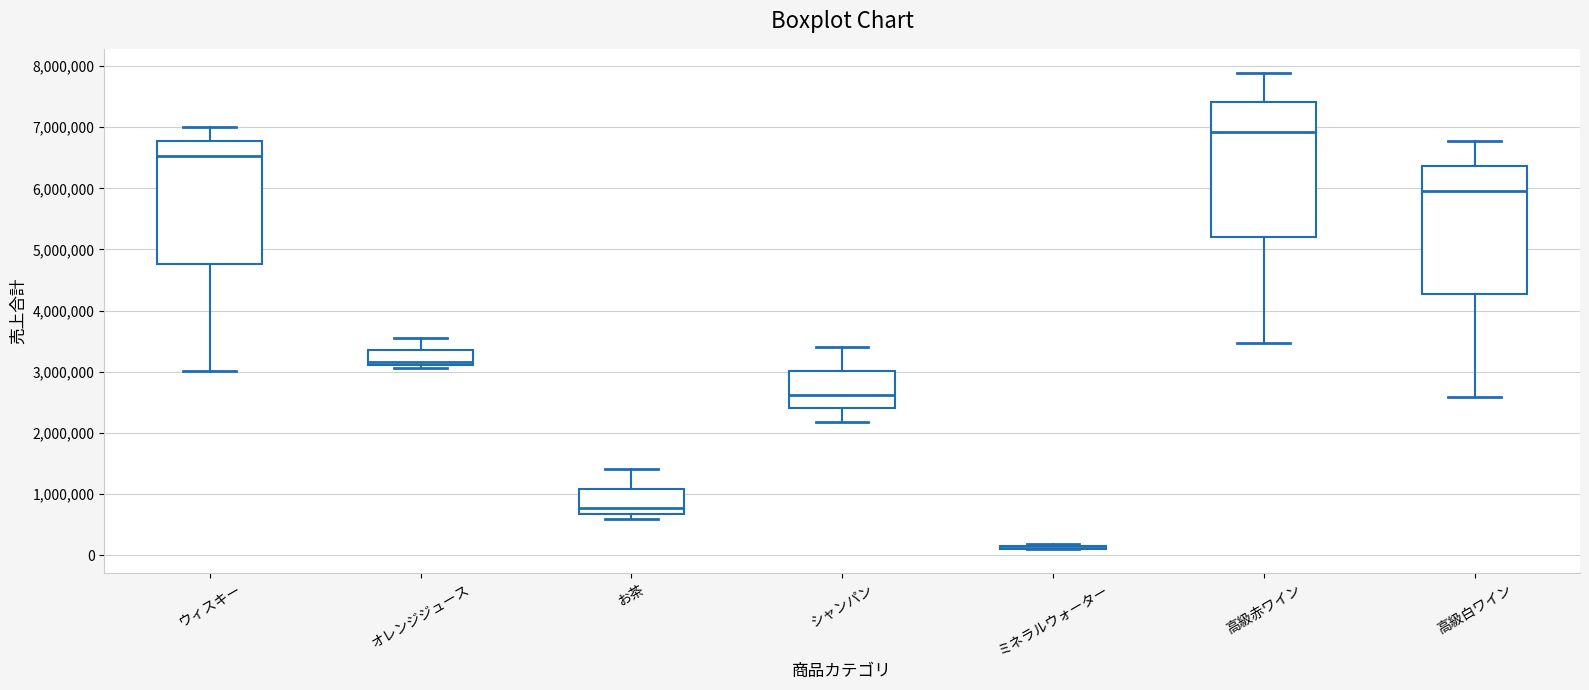

Where does the upper whisker of the box for 高級赤ワイン end on the y-axis? The values are not printed on the chart, so give them approximately, as read against the axis.

7900000